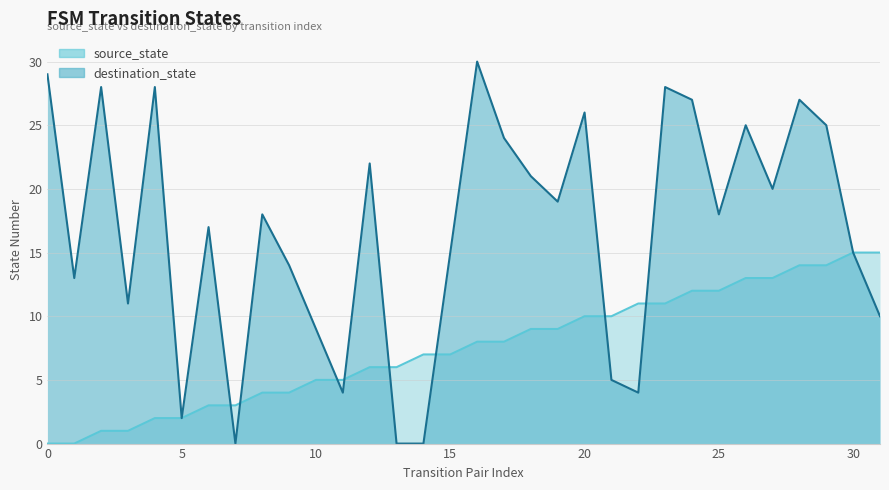

Which series changed the most between 1 and 25?

source_state